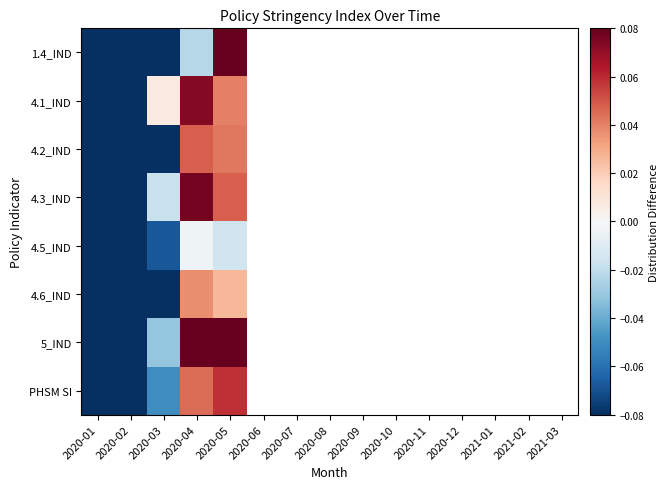

The 5_IND series shows 0.0 at 2020-05. True or false?

False